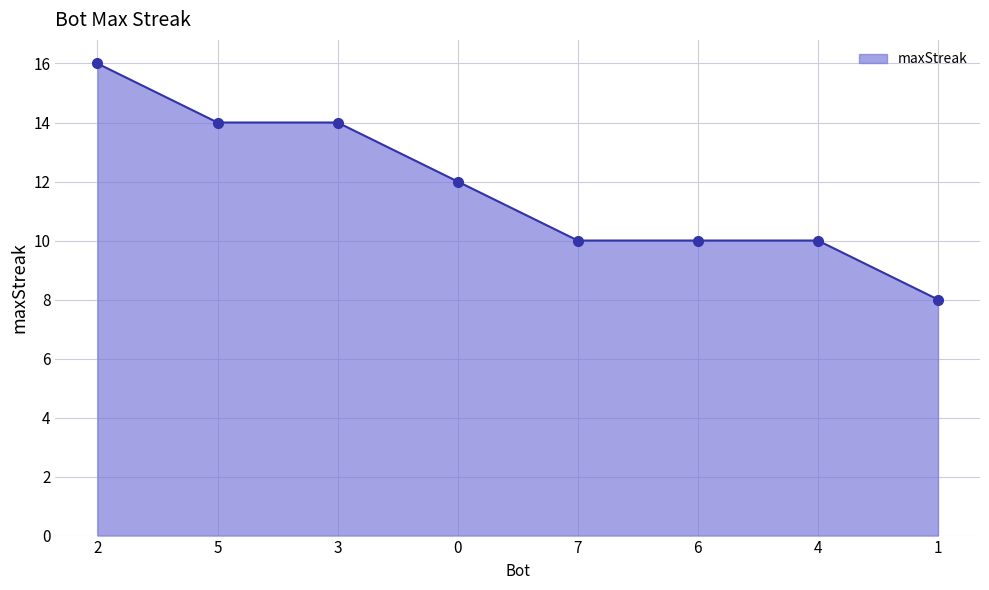

What position from the right is 5?

7